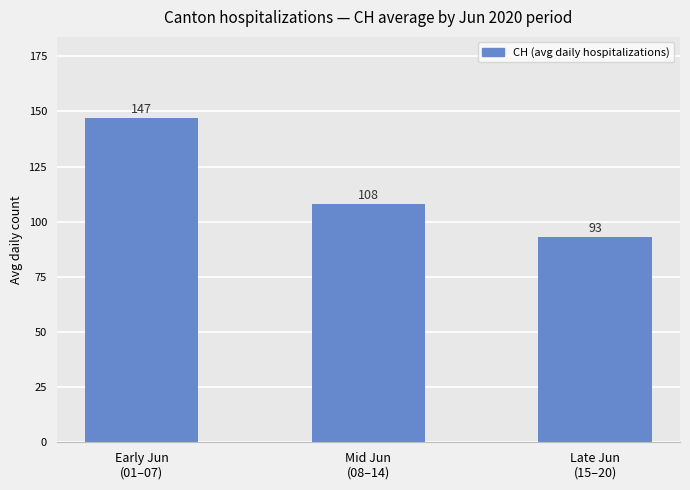

List the labels in order of value, largest first.

Early Jun
(01–07), Mid Jun
(08–14), Late Jun
(15–20)